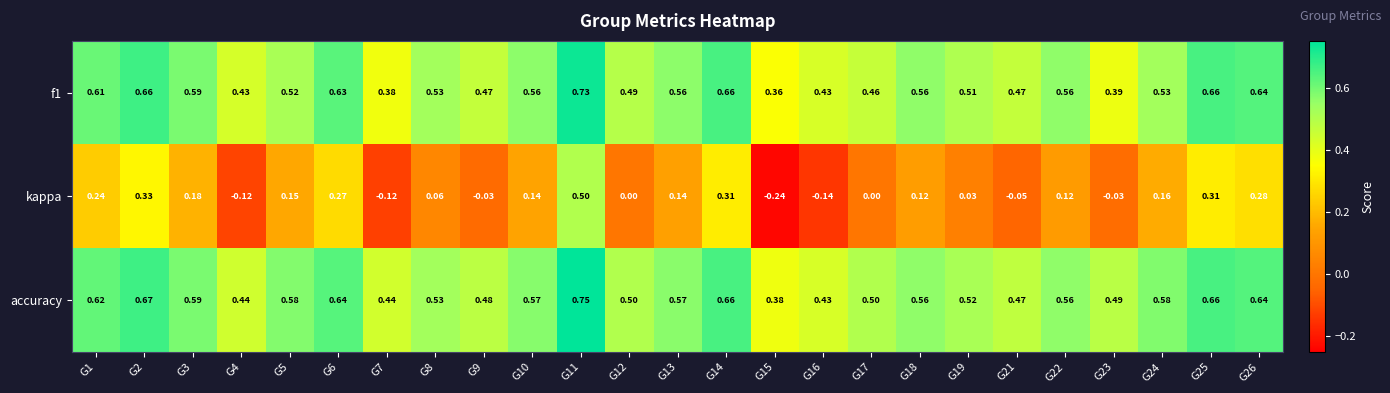

Which series has the largest range (max minus min)?

kappa